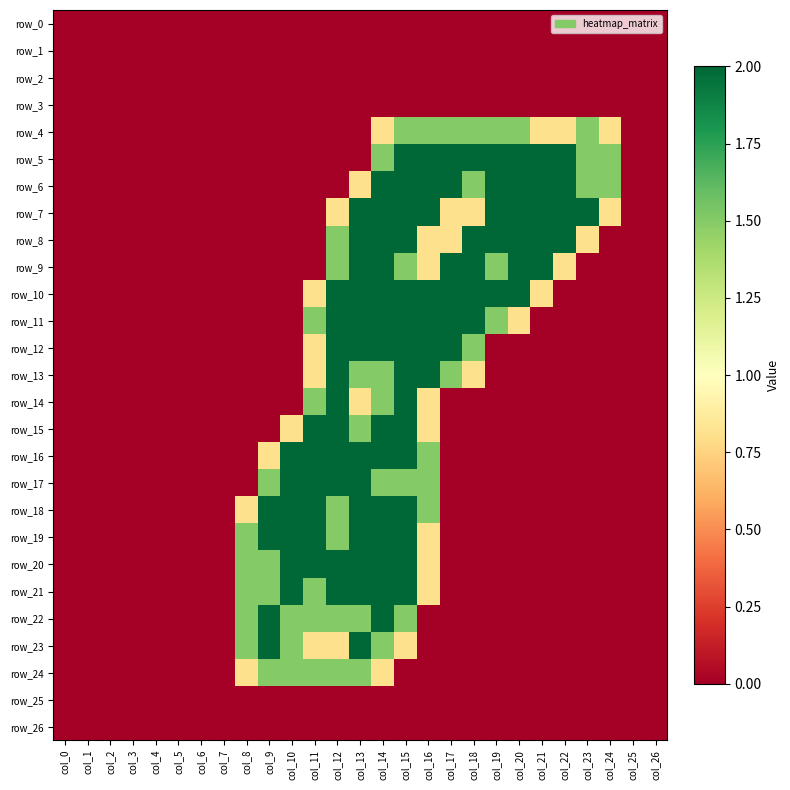

Which series changed the most between col_2 and col_3?

row_0